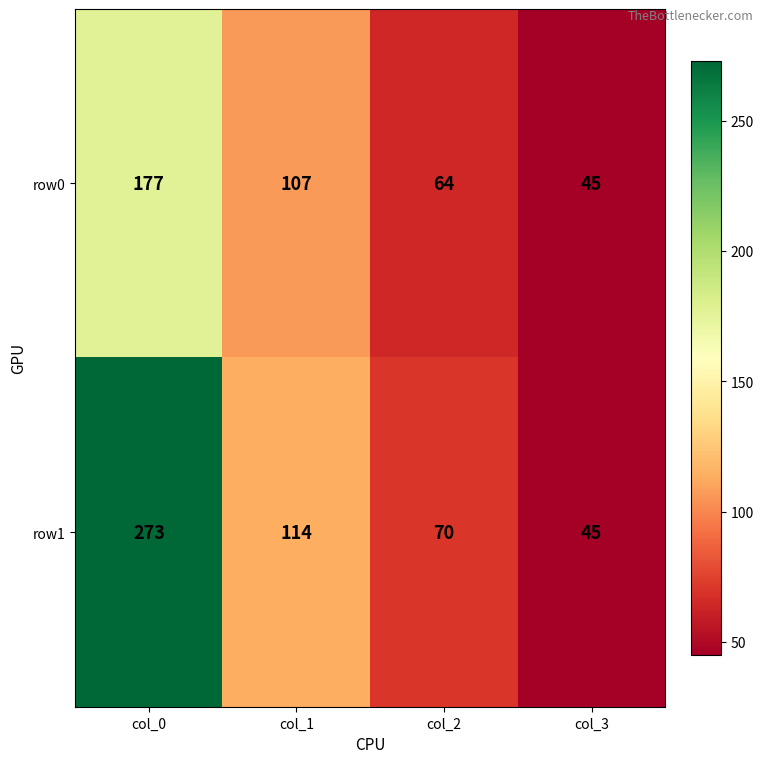

The value of row1 at col_2 is 70. True or false?

True